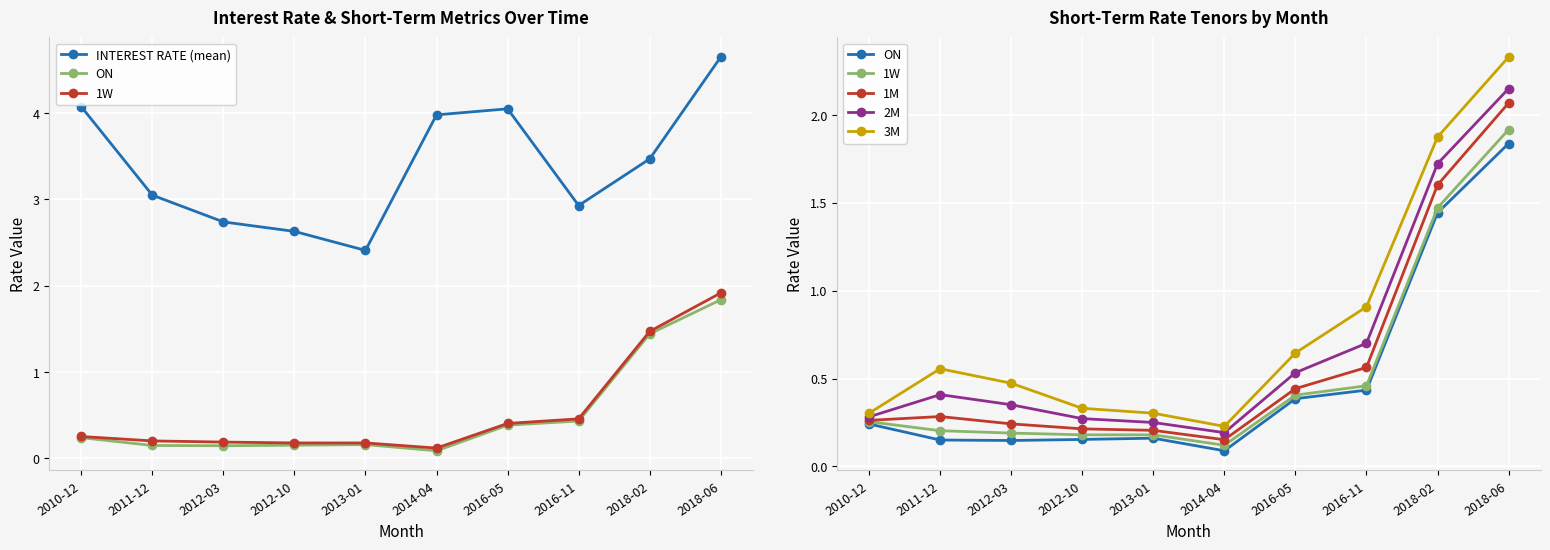

Rank the series by their maximum value, from highest to lowest.

INTEREST RATE (mean), 3M, 2M, 1M, 1W, ON